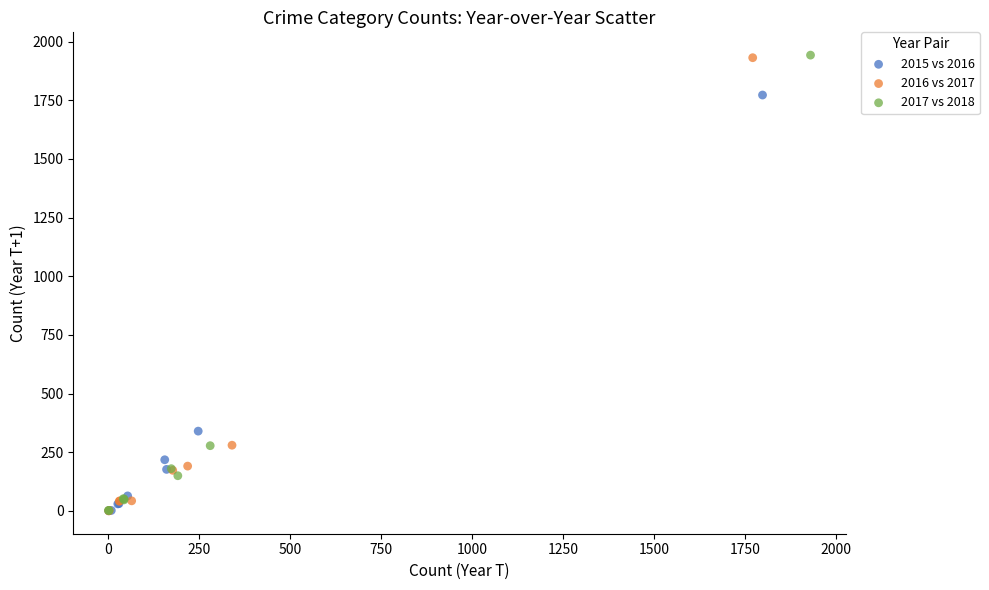

Which series has the largest Y range (max minus min)?

2017 vs 2018